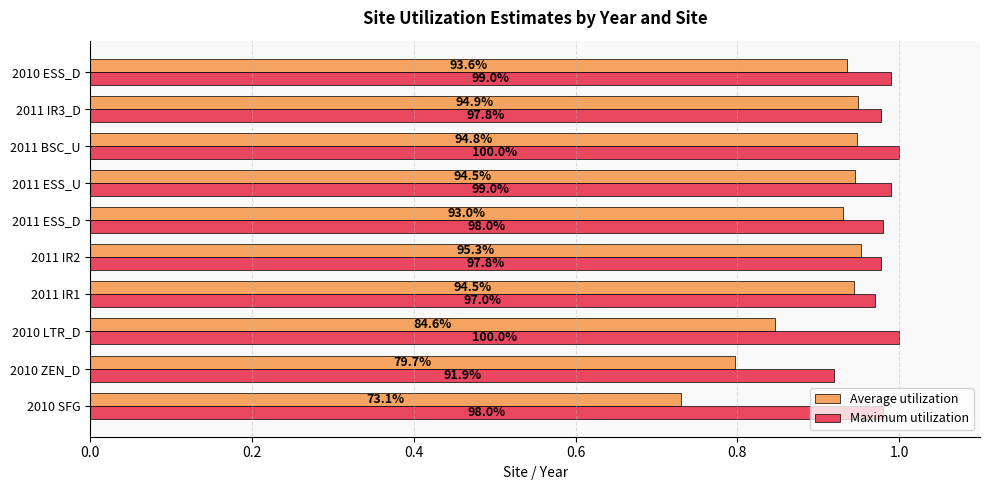

What are all the series names shown in the legend?

Average utilization, Maximum utilization